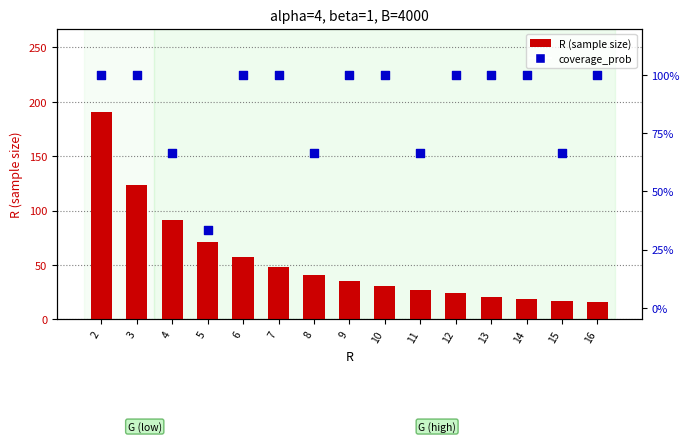

At how many categories does at least one series exceed 36?

15